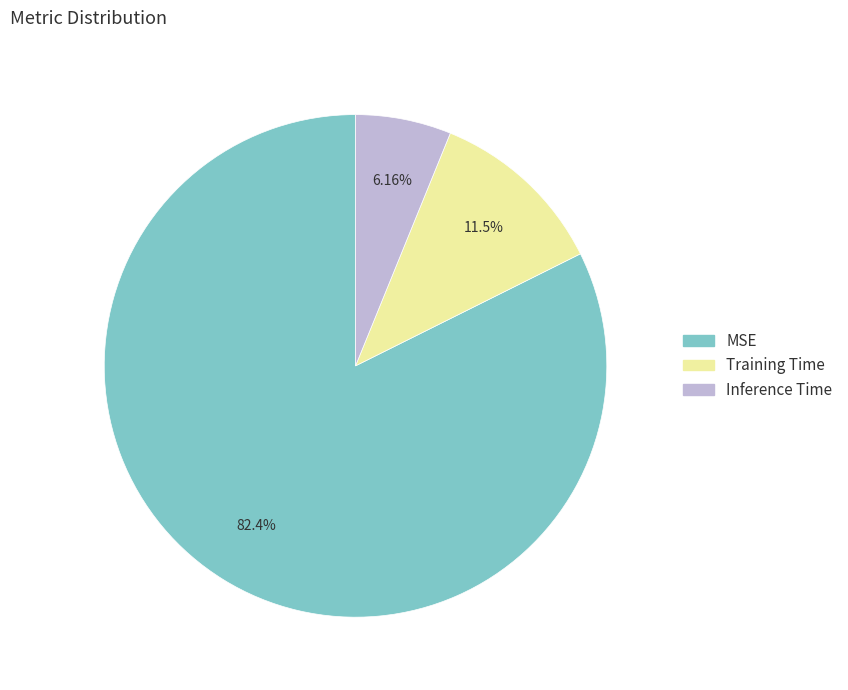

To the nearest percent, what is the difference between the largest and smallest slice percentages?

76%